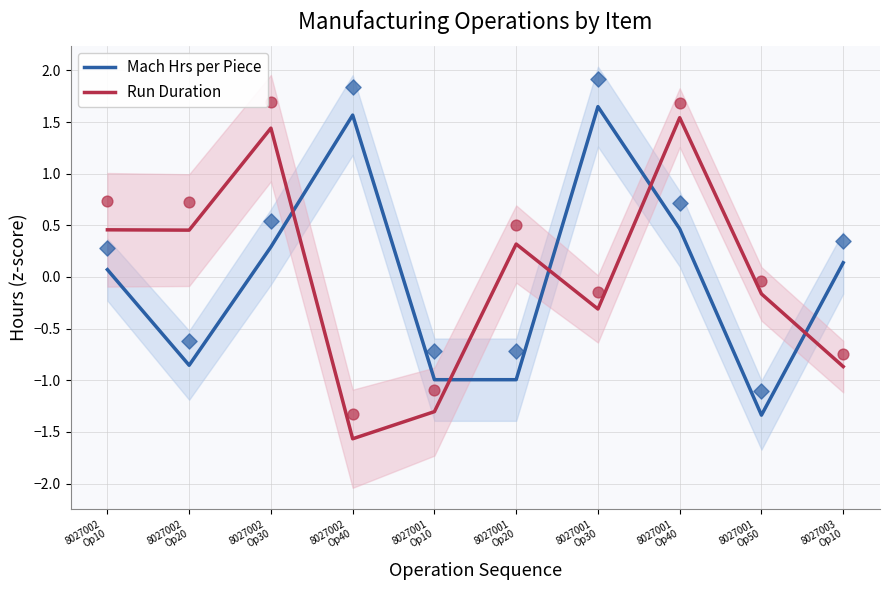

Which series reaches the maximum Y coordinate?

Mach Hrs per Piece